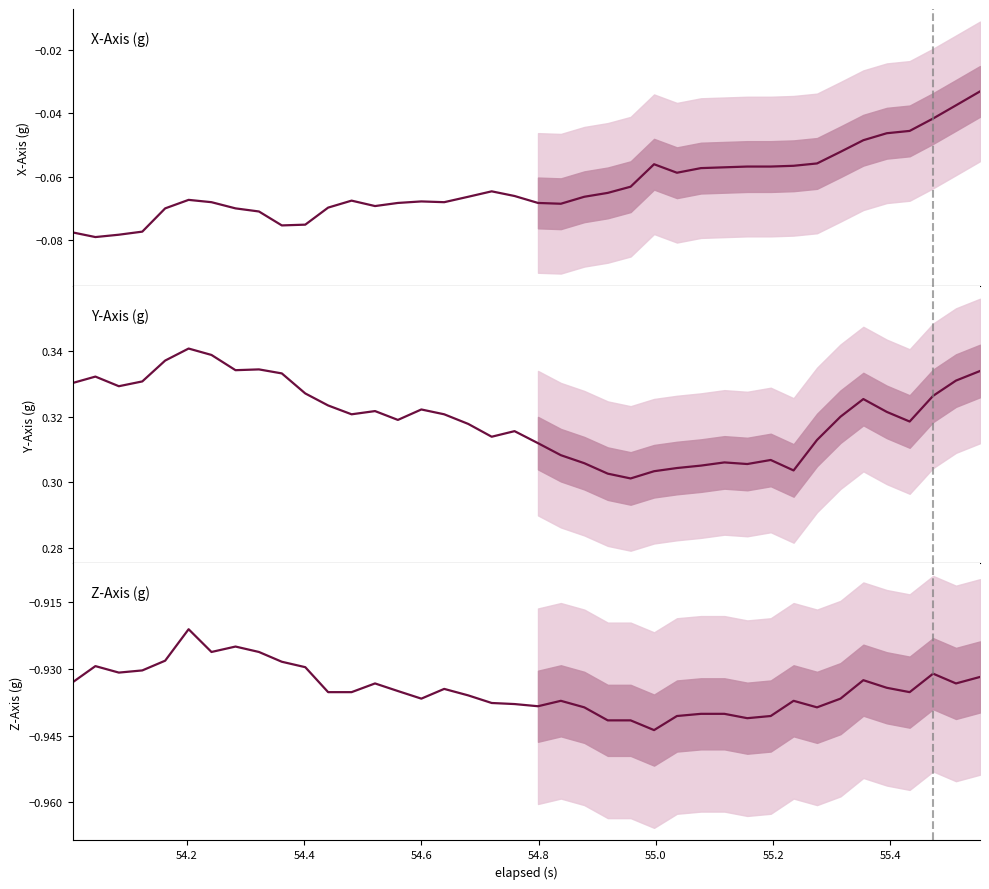

What are all the series names shown in the legend?

X-Axis (g), Y-Axis (g), Z-Axis (g)